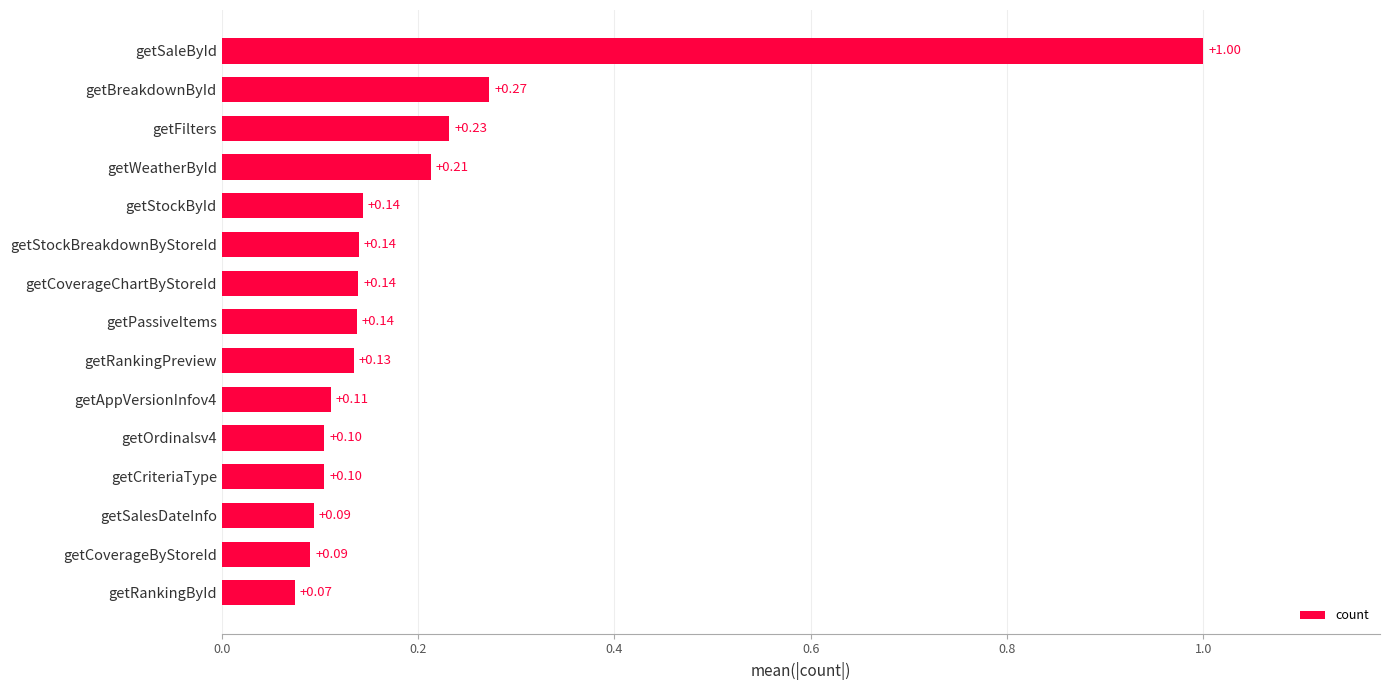

Does the chart contain any negative values?

No